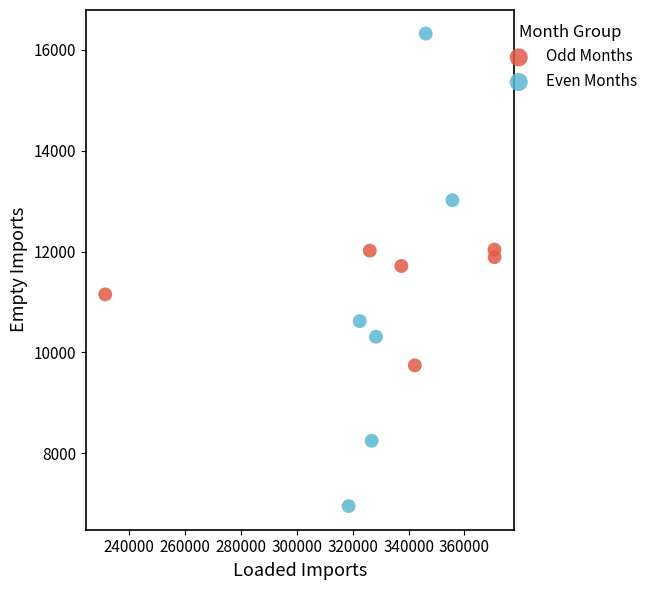

Which series reaches the maximum Y coordinate?

Even Months